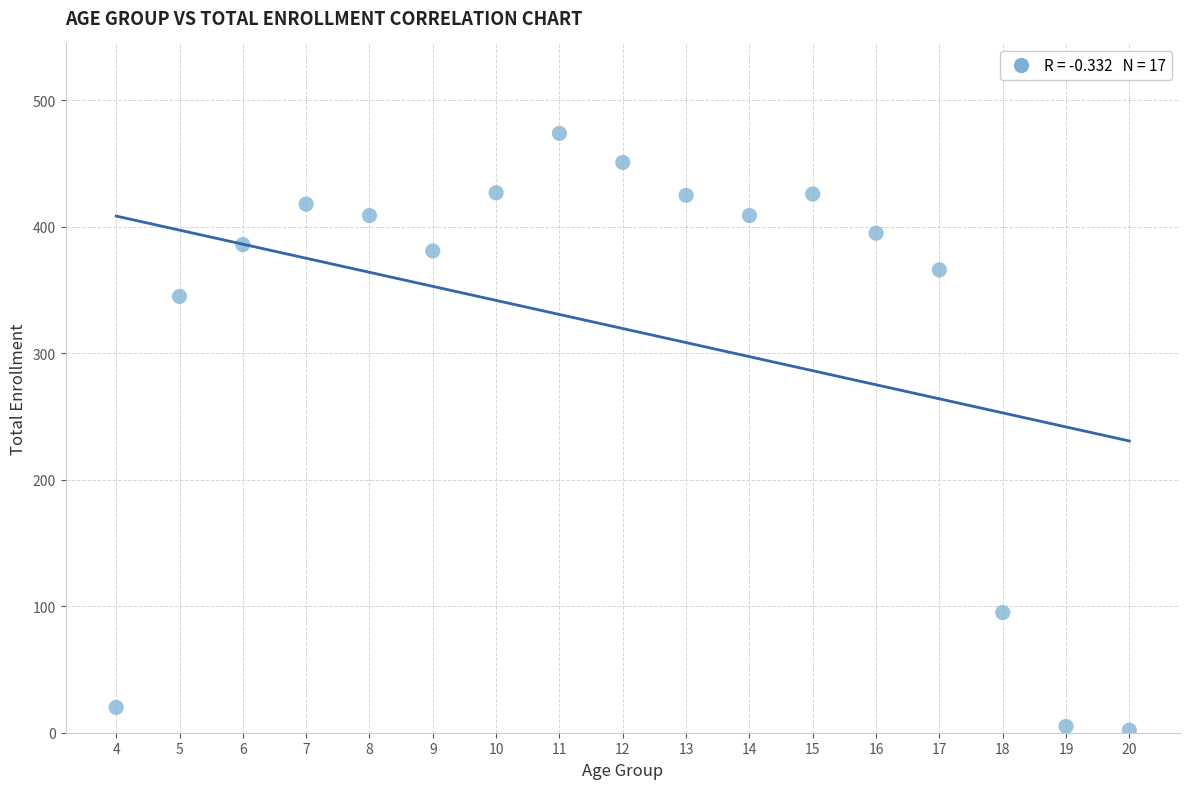

What is the range of X values (max minus min)?

16